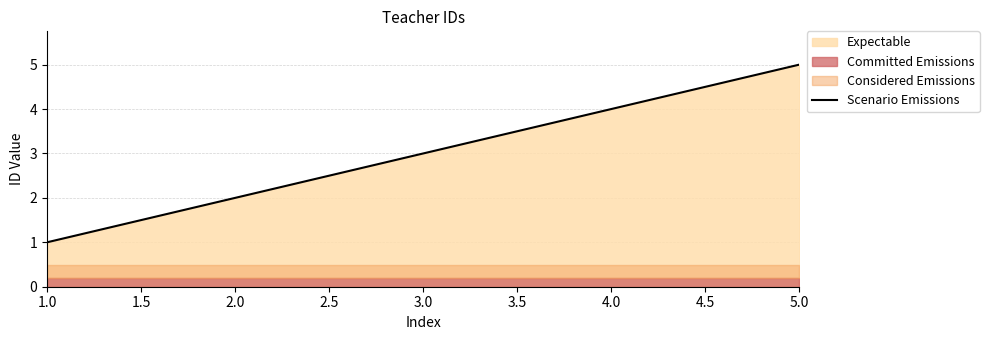

List the labels in order of Scenario Emissions value, largest first.

5.0, 4.0, 3.0, 2.0, 1.0